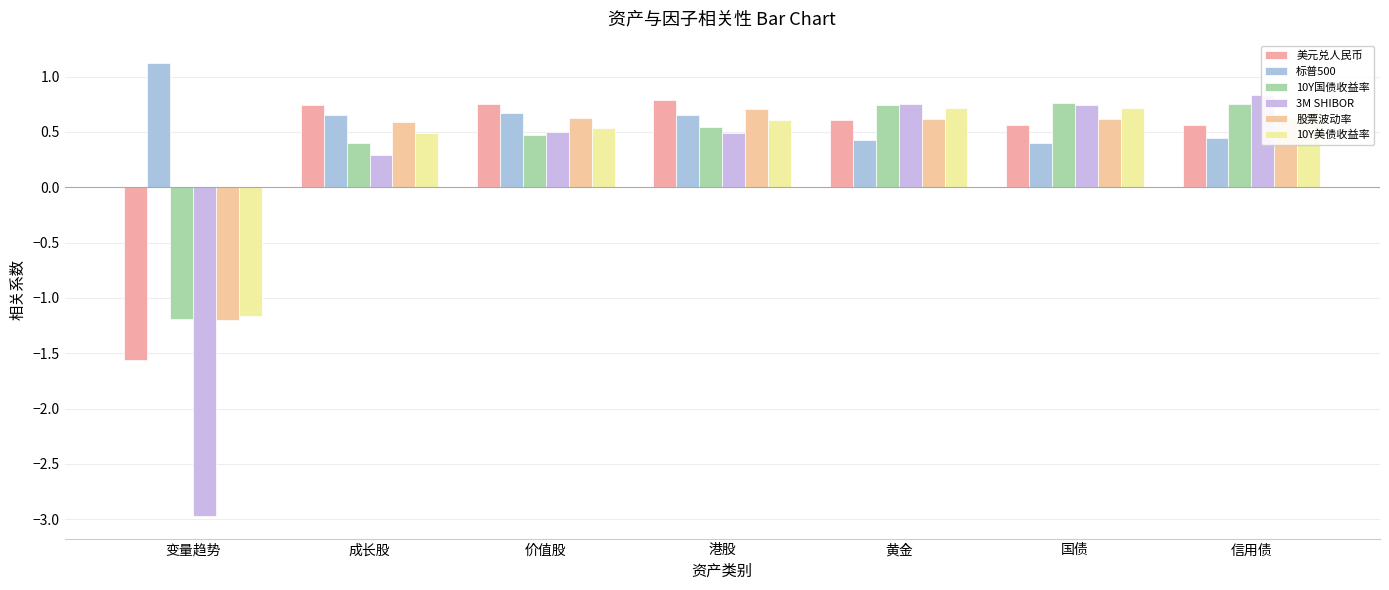

Which series has the widest spread of values?

3M SHIBOR